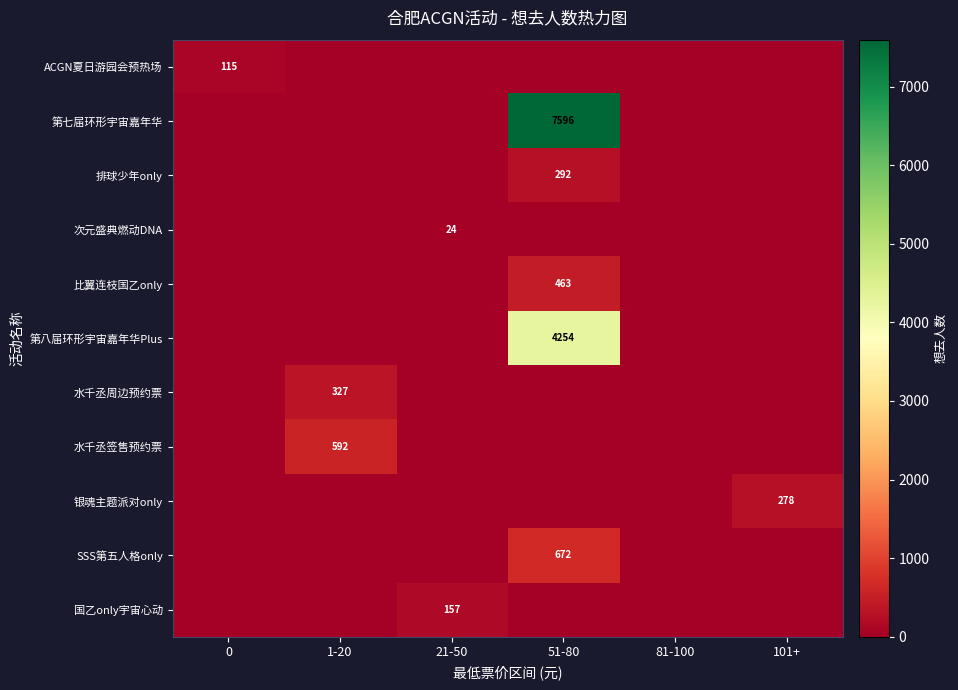

The SSS第五人格only series shows 672 at 51-80. True or false?

True